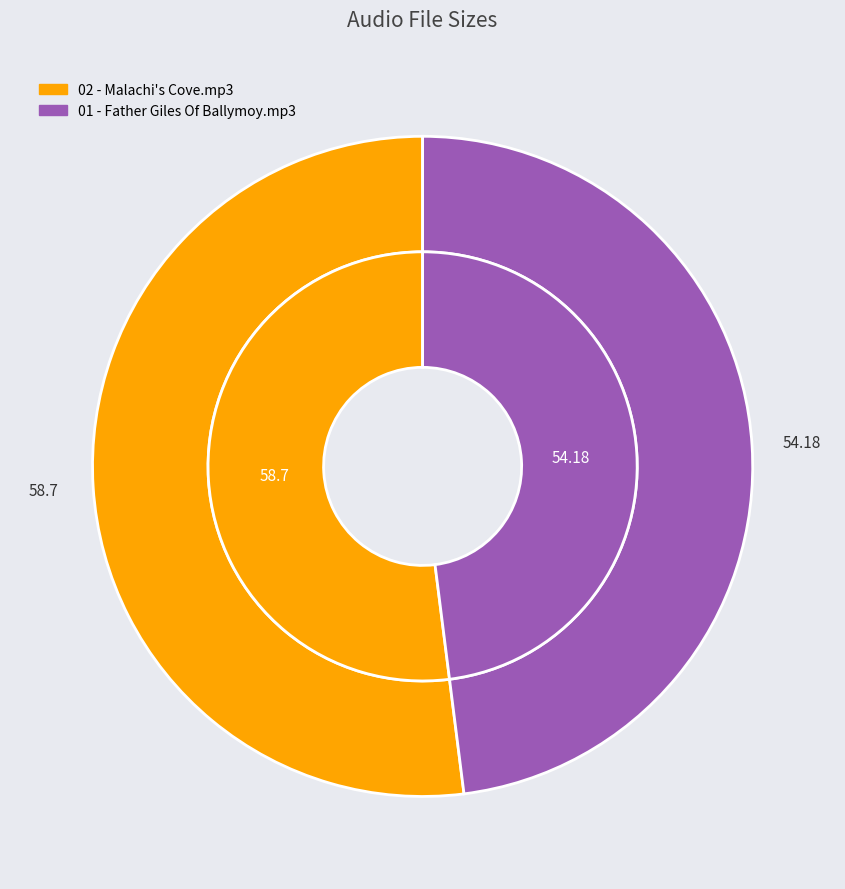

To the nearest percent, what is the difference between the 02 - Malachi's Cove.mp3 and 01 - Father Giles Of Ballymoy.mp3 slice percentages?

4%